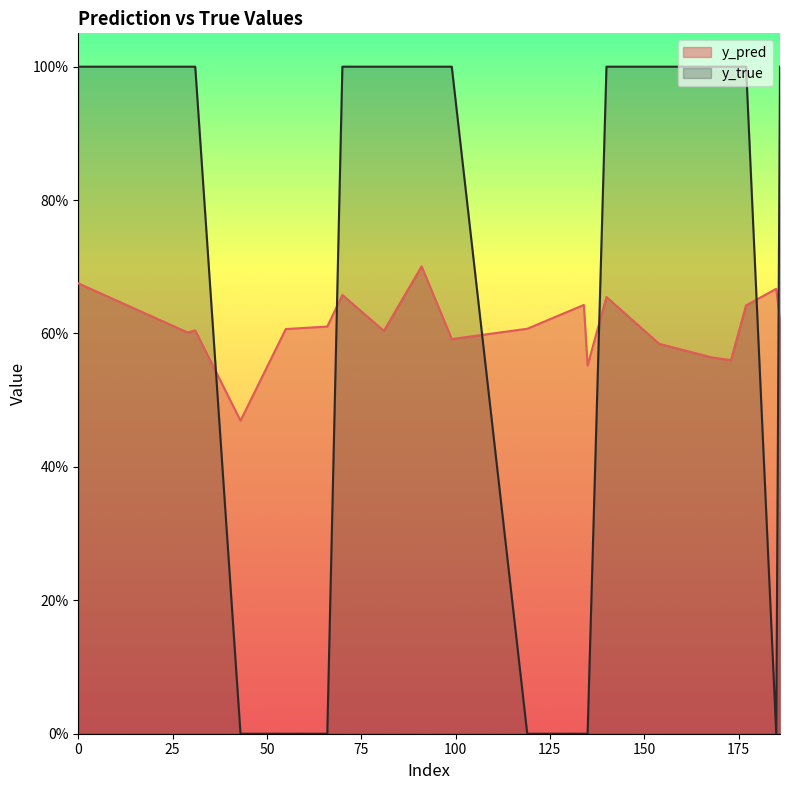

Between 99 and 177, which is larger?

177